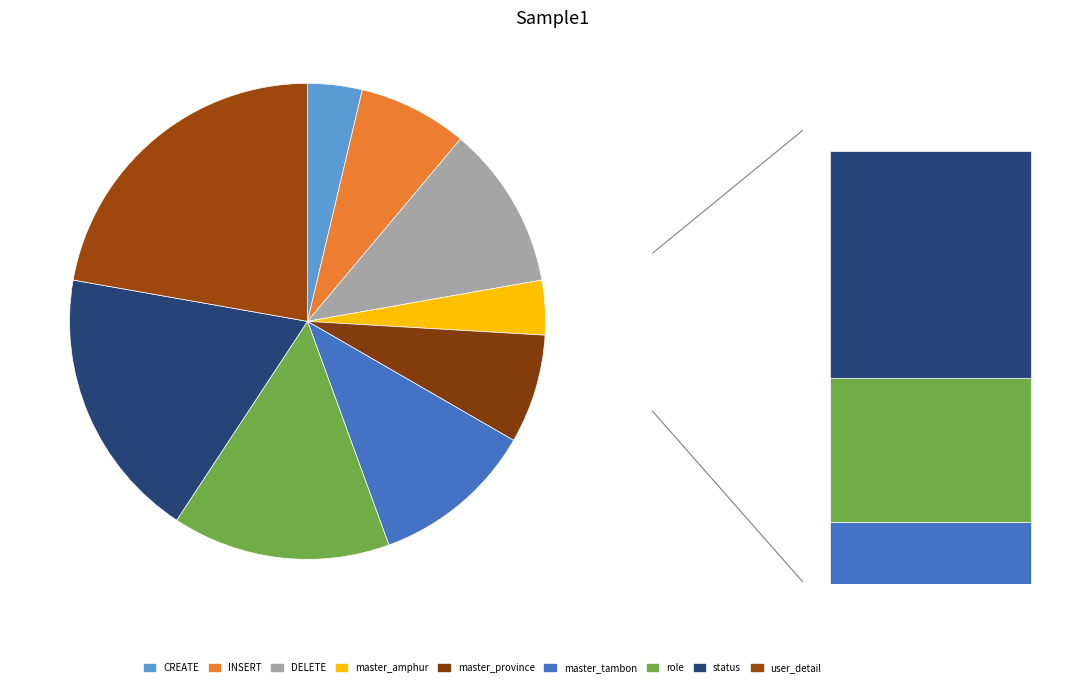

To the nearest percent, what portion does role represent?

15%